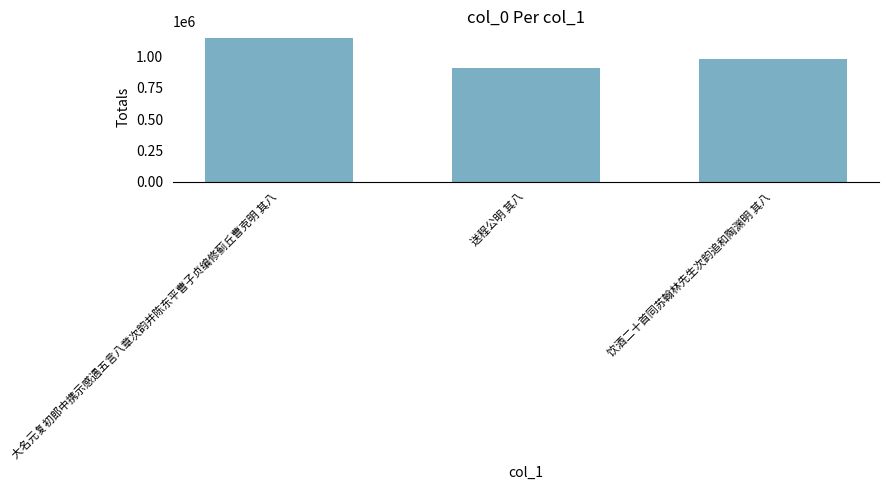

Count the values in the range 910263 to 1143385.

3